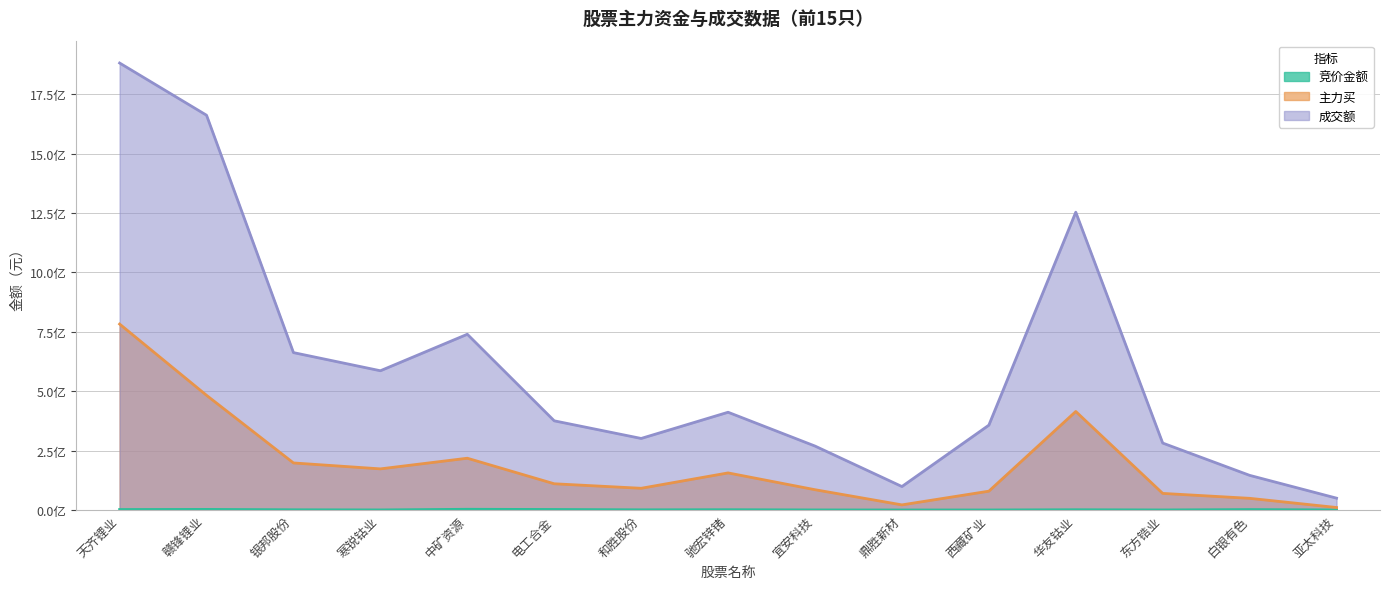

The value of 主力买 at 赣锋锂业 is 482612784. True or false?

True